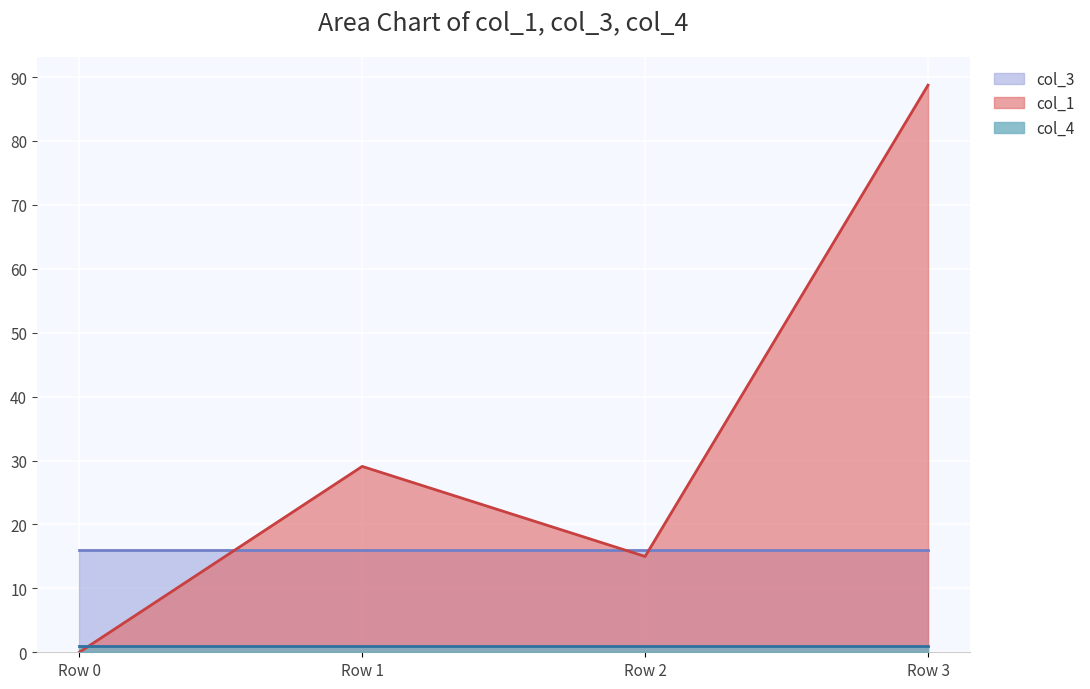

The value of col_4 at Row 1 is 1.0. True or false?

True